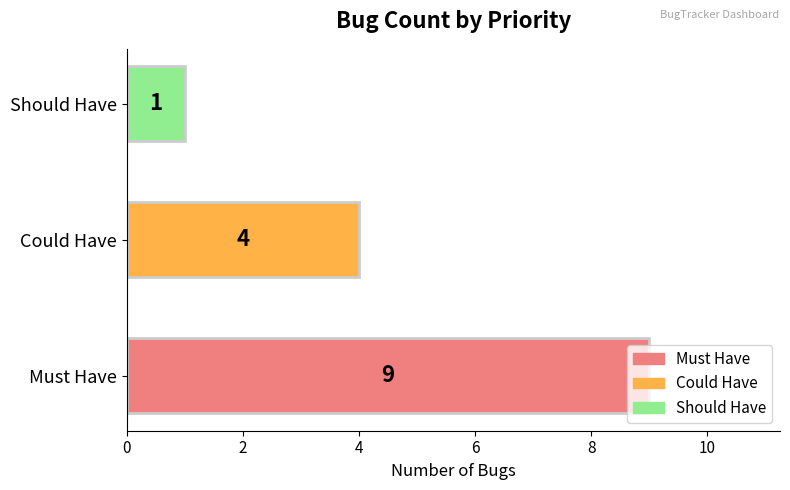

True or false: the data shows 6 at Could Have.

False